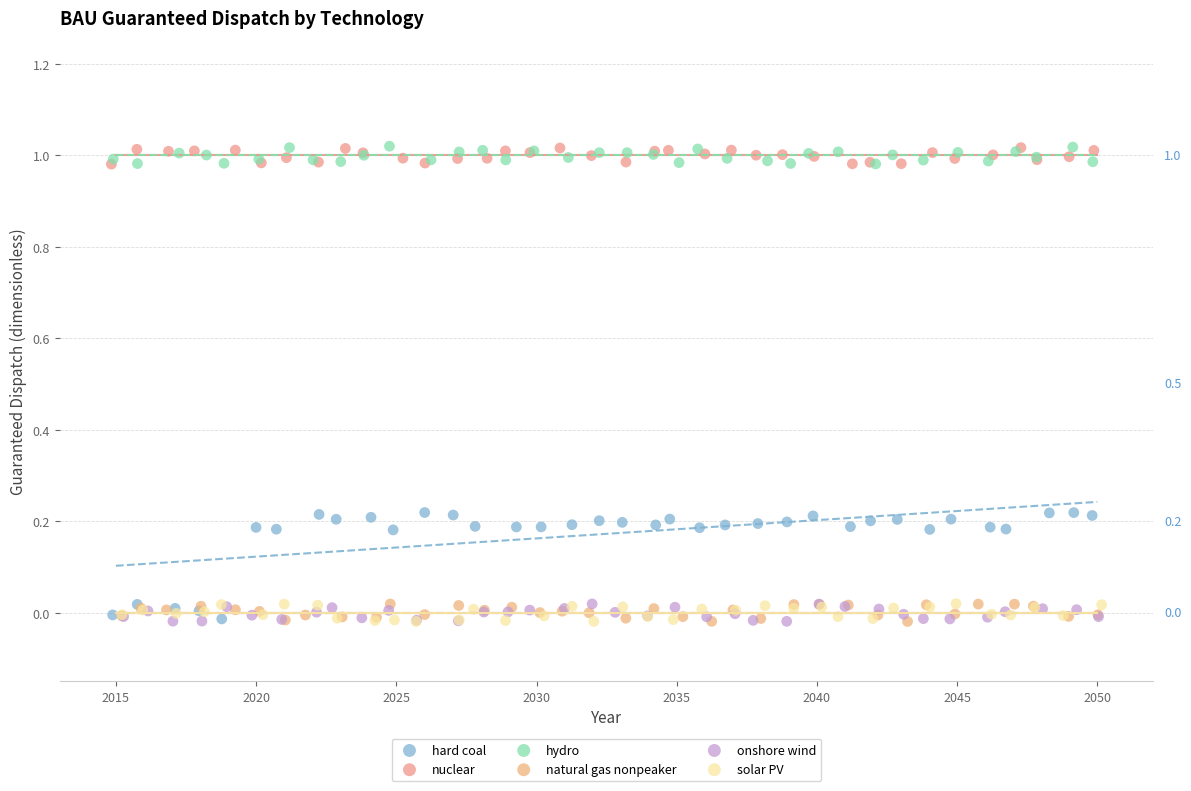

Which series has the largest Y range (max minus min)?

hard coal